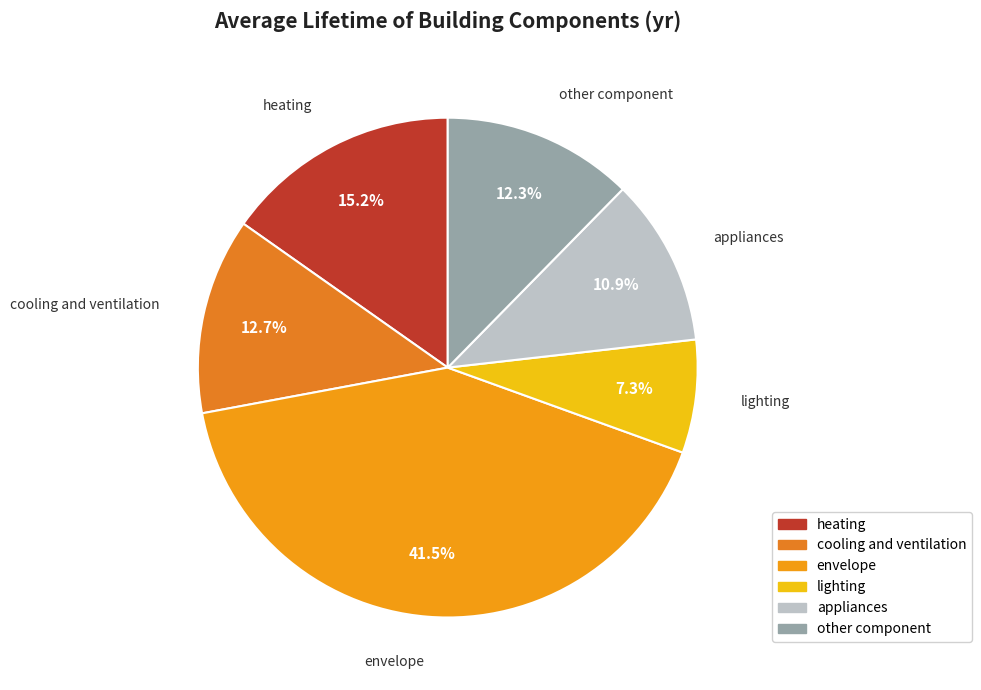

Is there a majority slice in this chart?

No